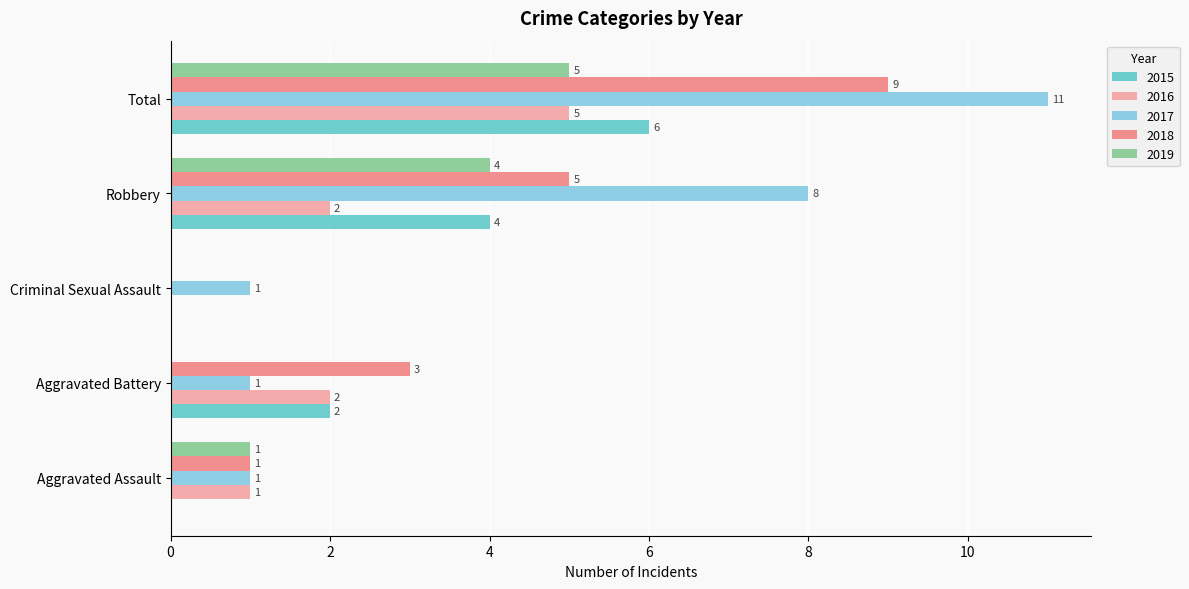

What value does the 2018 series have at Robbery?

5